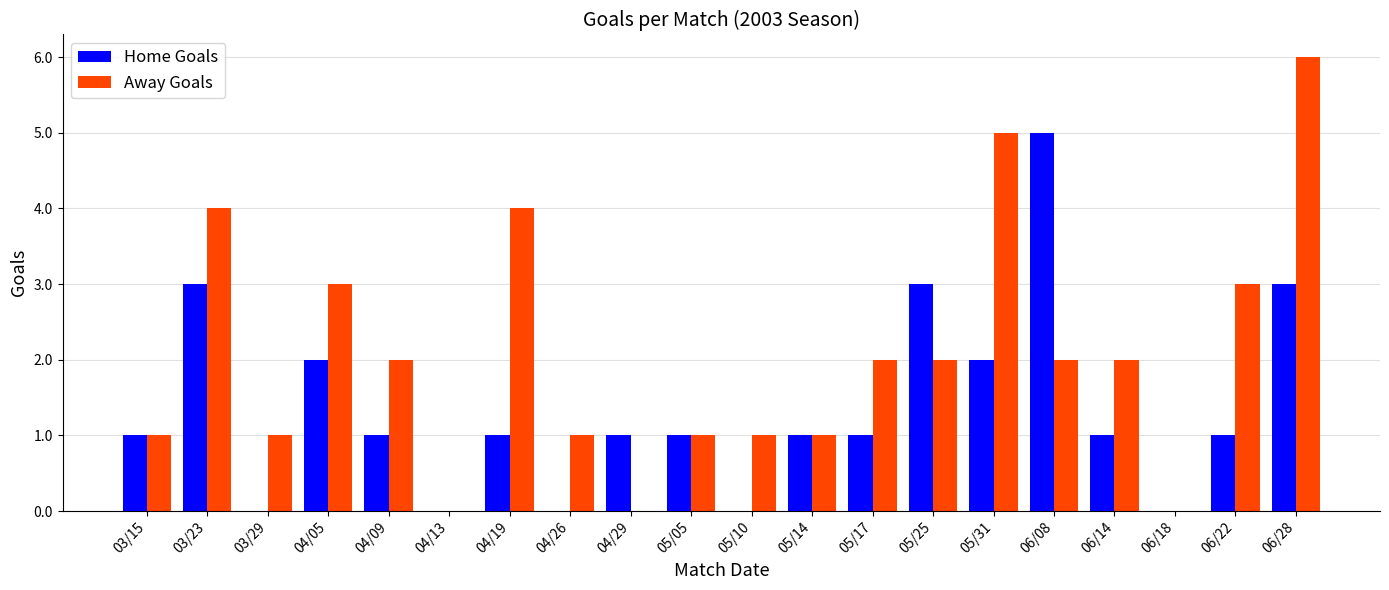

Which label corresponds to the largest value in the chart?

06/28